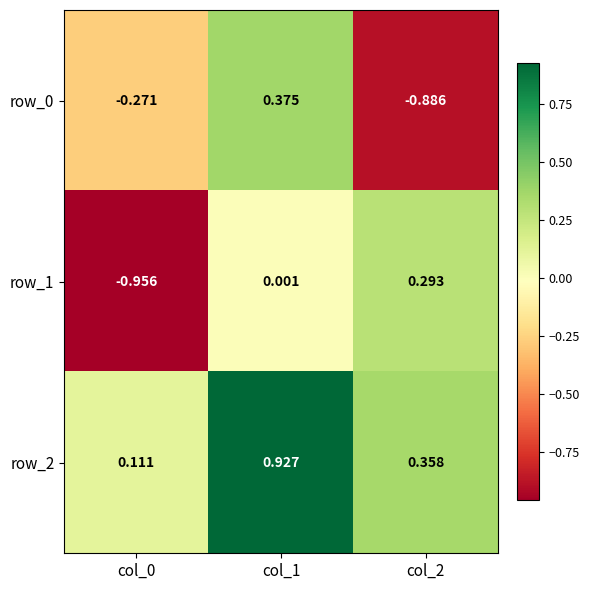

At how many categories does at least one series exceed 0?

3